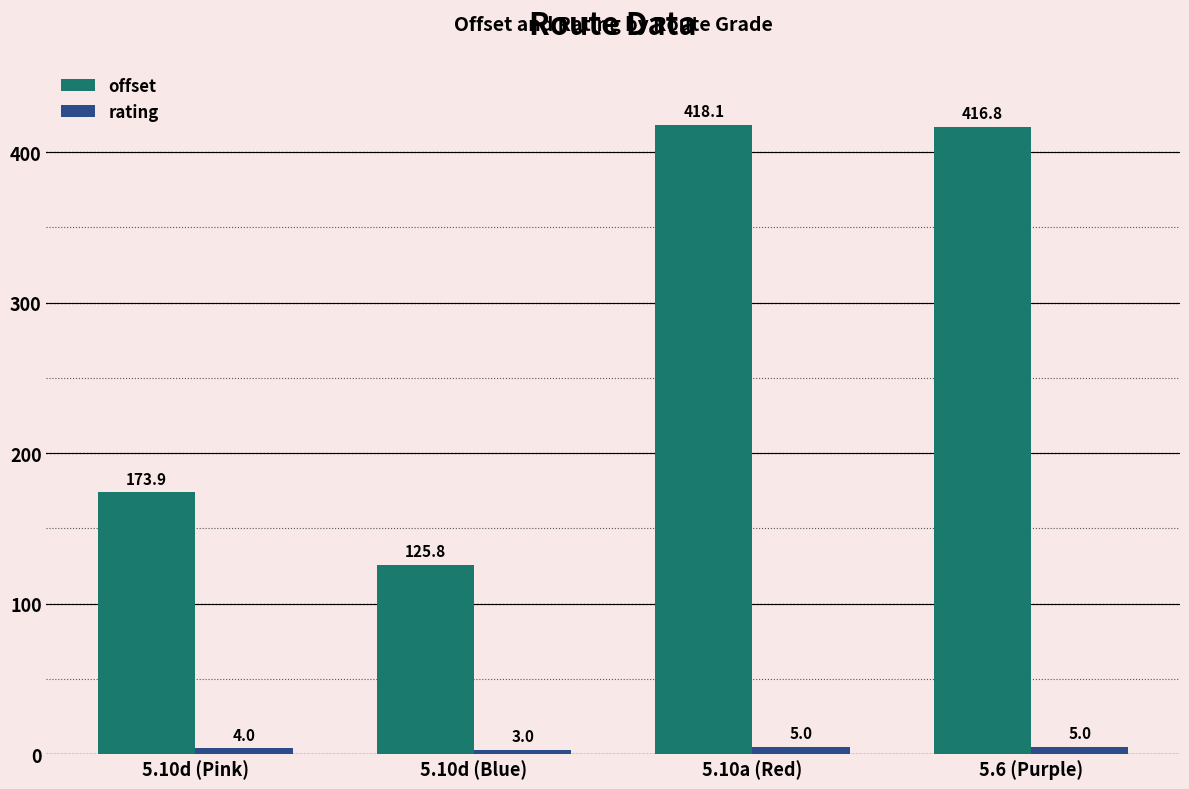

What is the value of the rating bar at the 1st from the left?

4.0